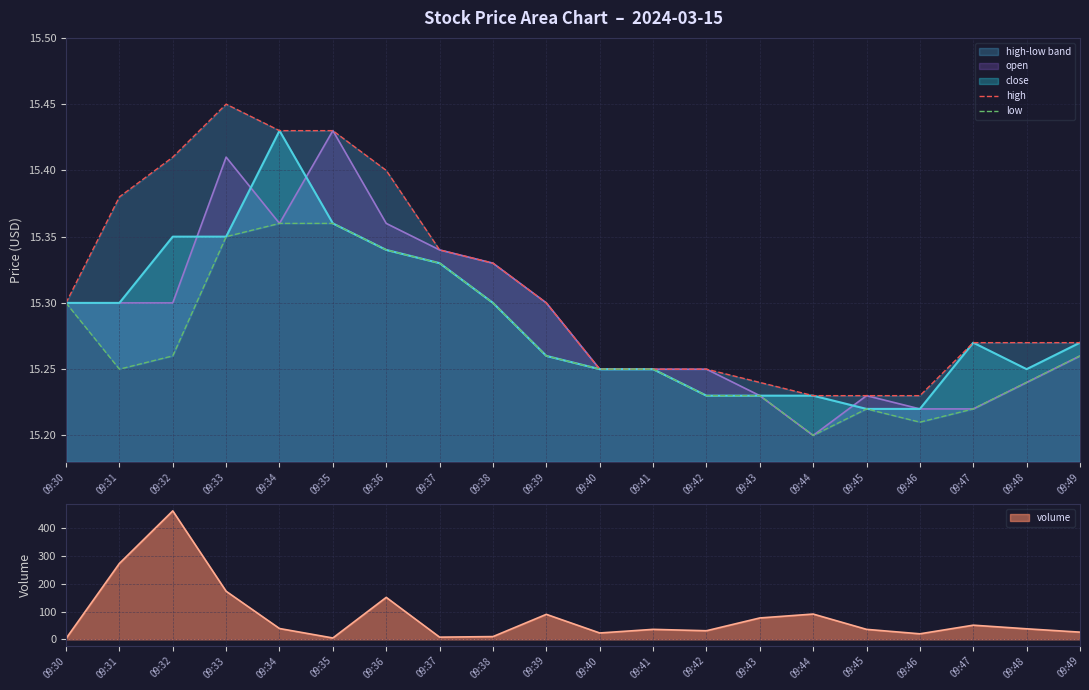

True or false: close has a value of 20.0 at 09:32.

False